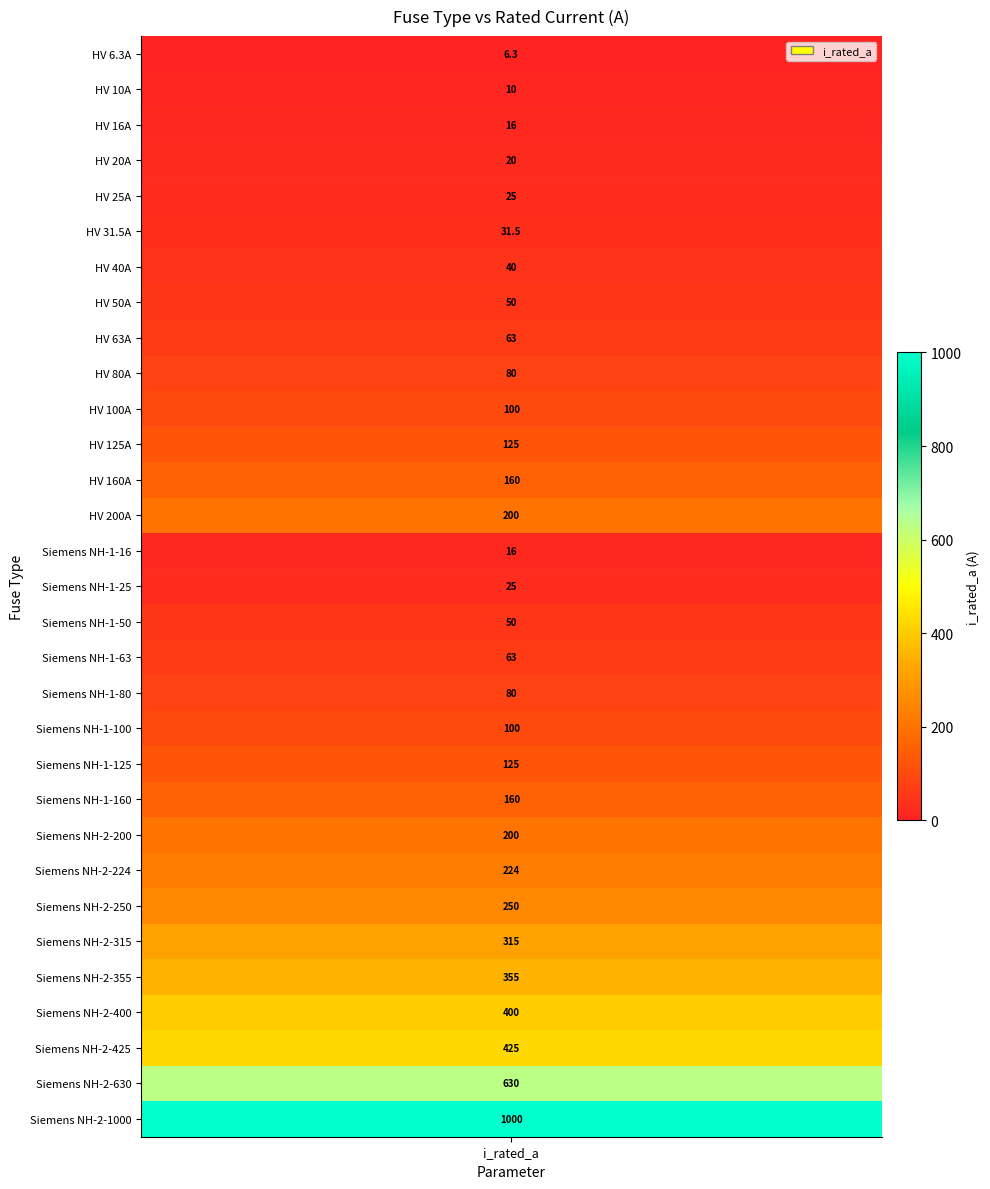

What is the approximate value at 5?

31.5